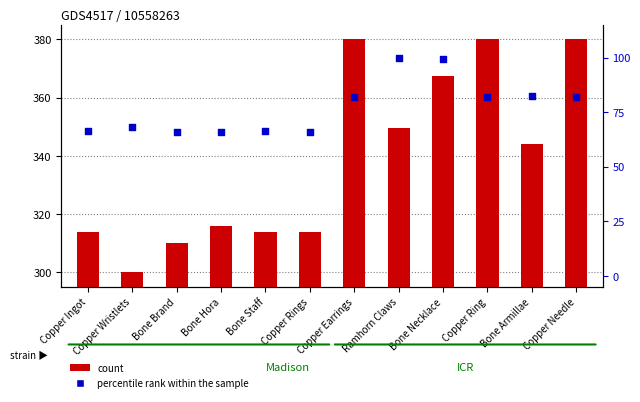

At how many categories does at least one series exceed 353?

4